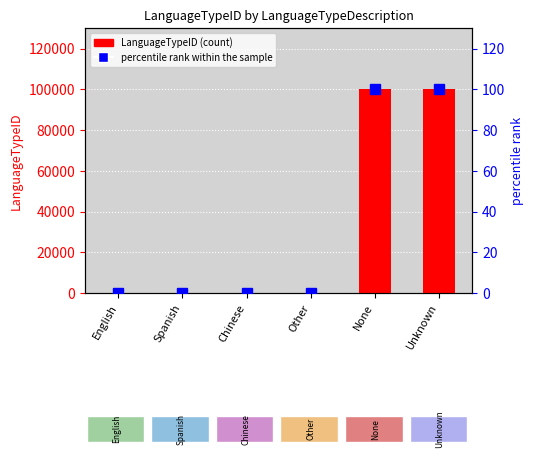

Rank the series by their maximum value, from lowest to highest.

percentile rank within the sample, LanguageTypeID